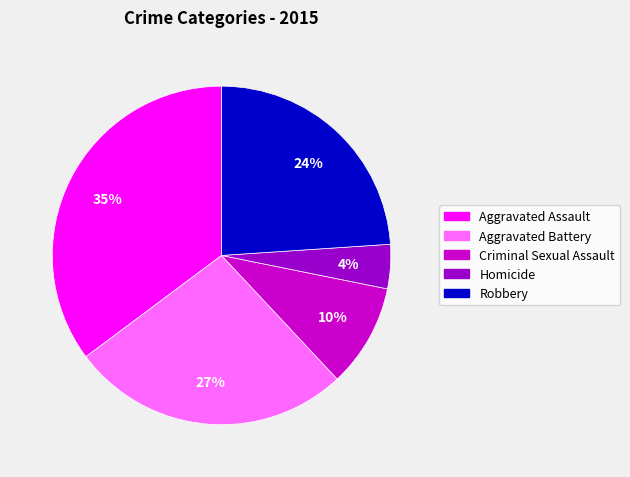

Combined, do Criminal Sexual Assault and Aggravated Assault account for over 50%?

No